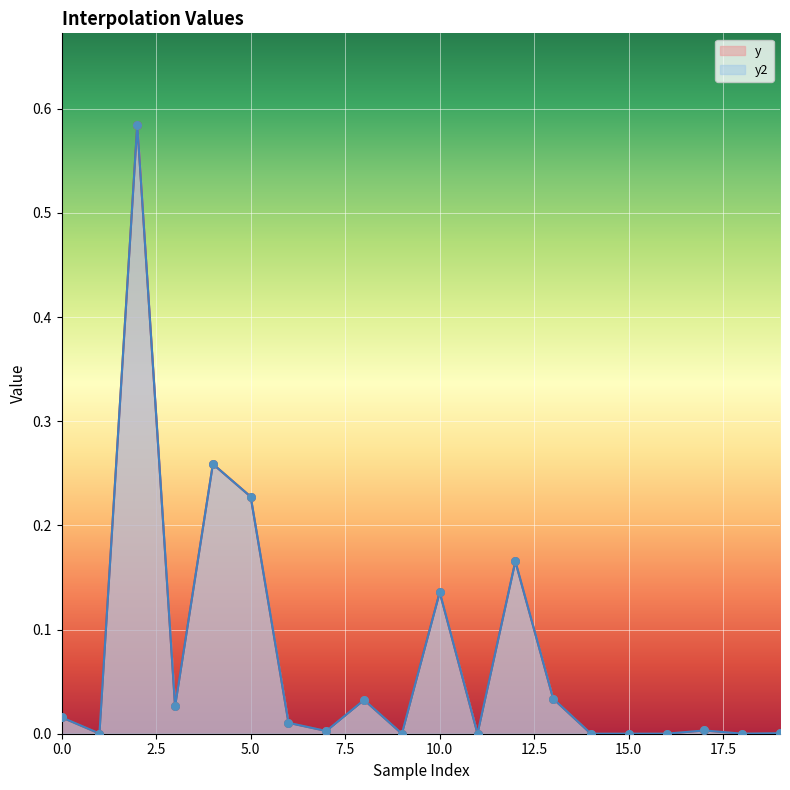

Which series reaches the minimum Y coordinate?

y2_values